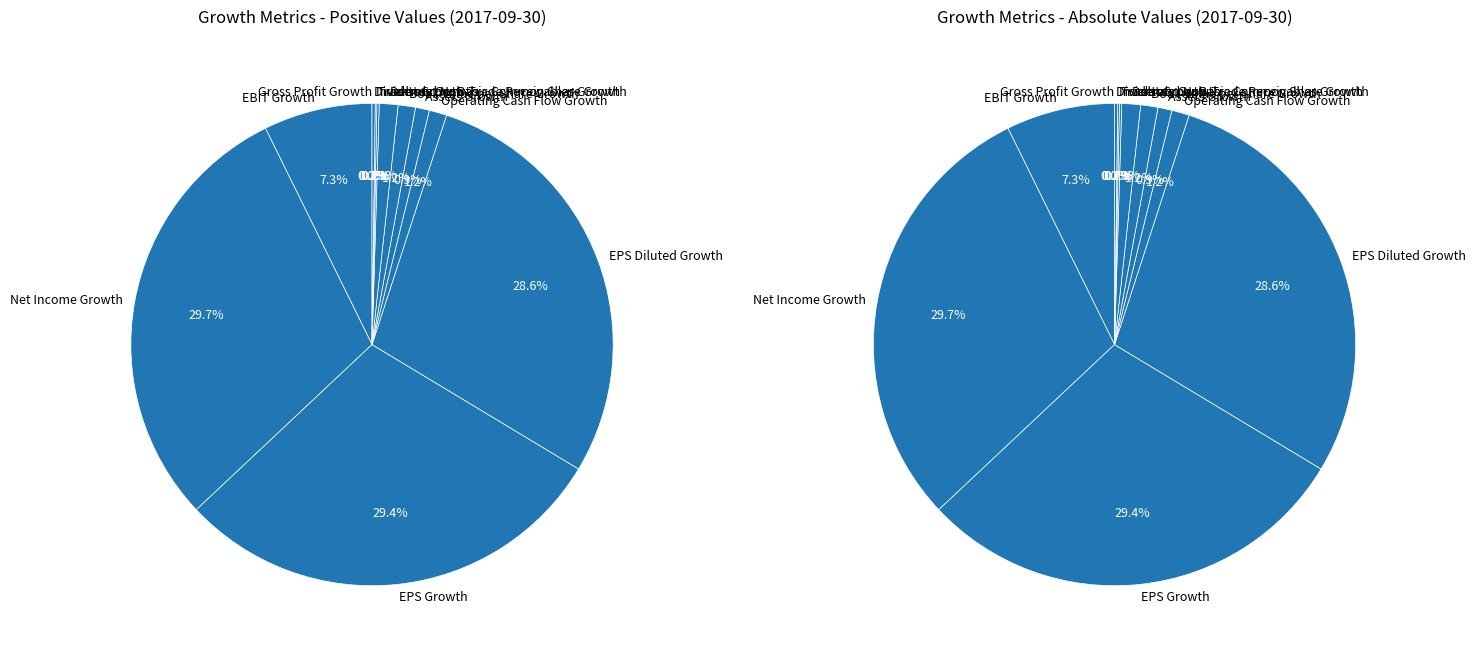

Rank the categories by value from lowest to highest.

Gross Profit Growth, Inventory Growth, Trade and Non-Trade Receivables Growth, Dividends per Basic Common Share Growth, Assets Growth, Book Value per Share Growth, Operating Cash Flow Growth, Debt Growth, EBIT Growth, EPS Diluted Growth, EPS Growth, Net Income Growth